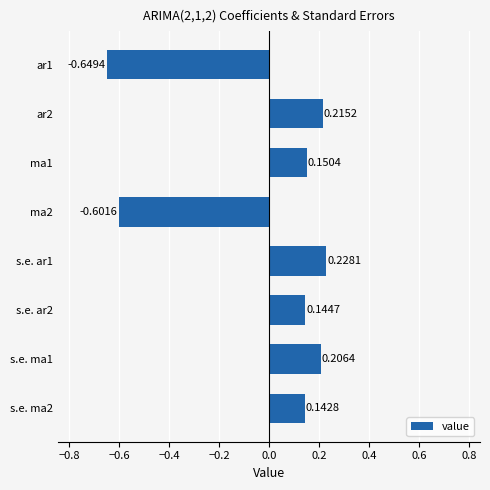

What is the difference between the maximum and second lowest values?

0.8